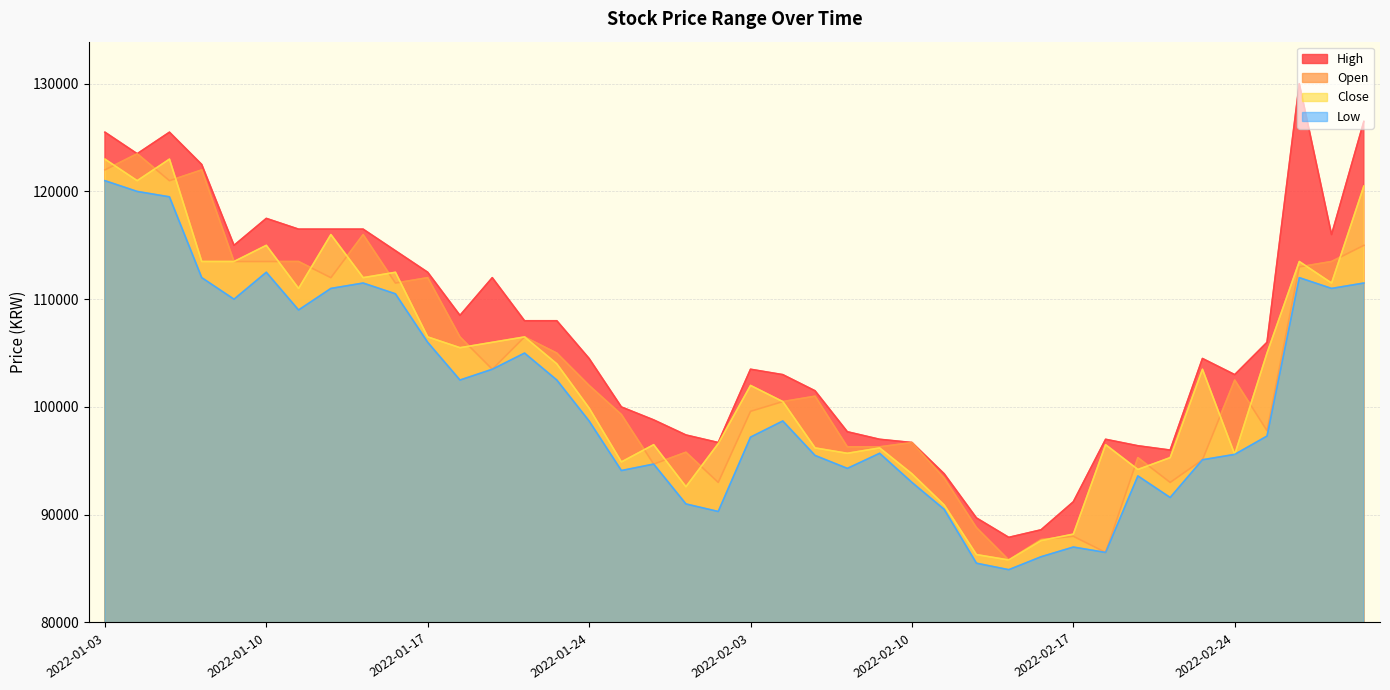

The Open series shows 112000 at 2022-01-12. True or false?

True